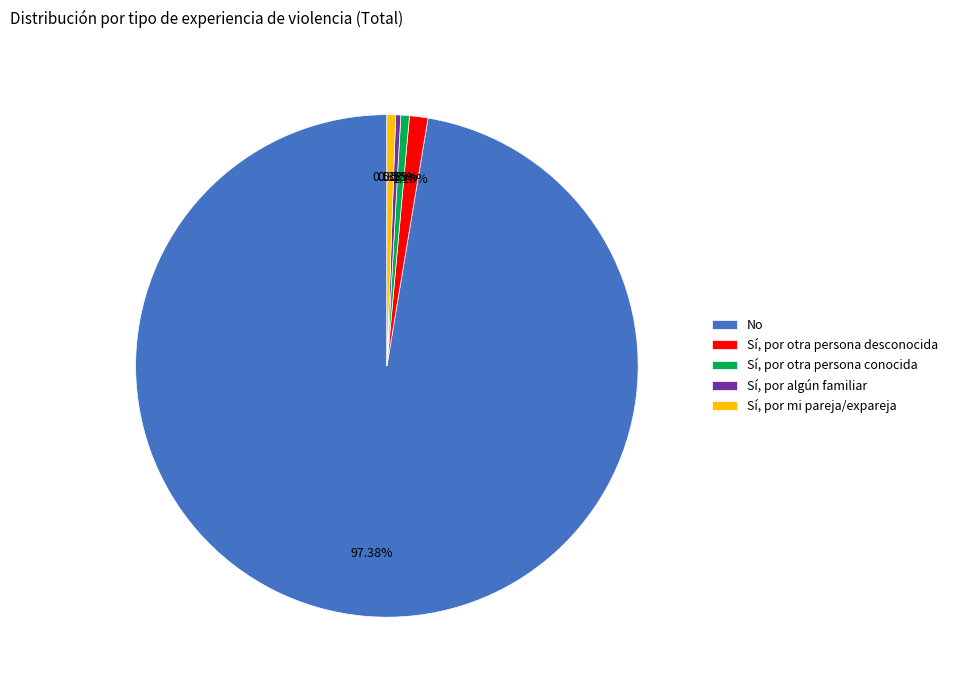

What is the total percentage of Sí, por mi pareja/expareja and Sí, por algún familiar?

0.9%